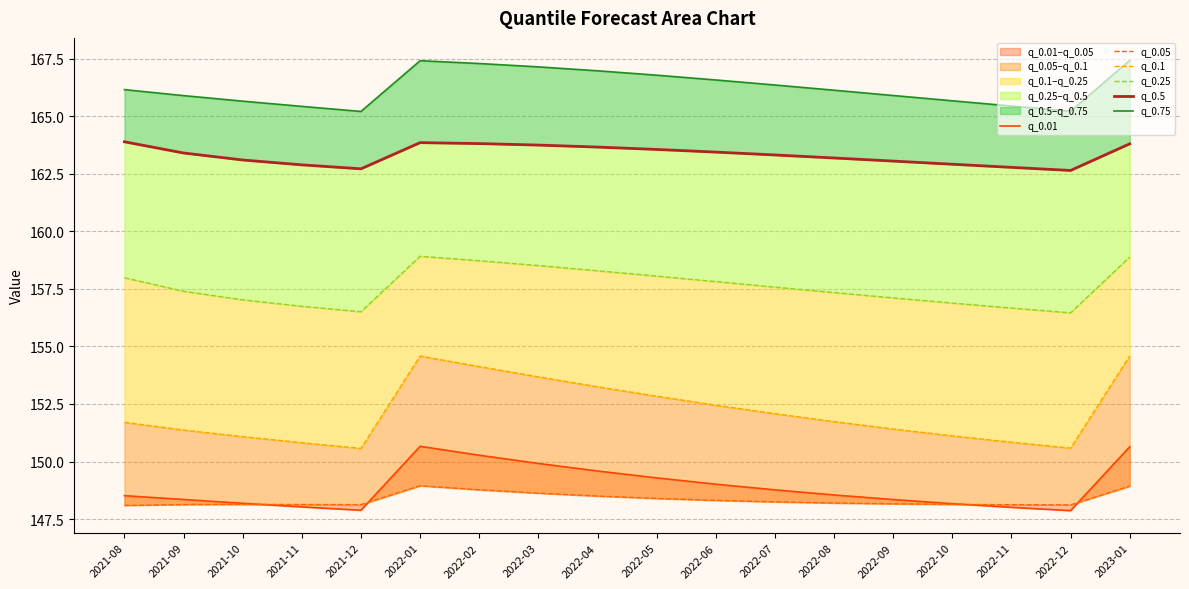

The value of q_0.01 at 2021-11 is 72.1. True or false?

False